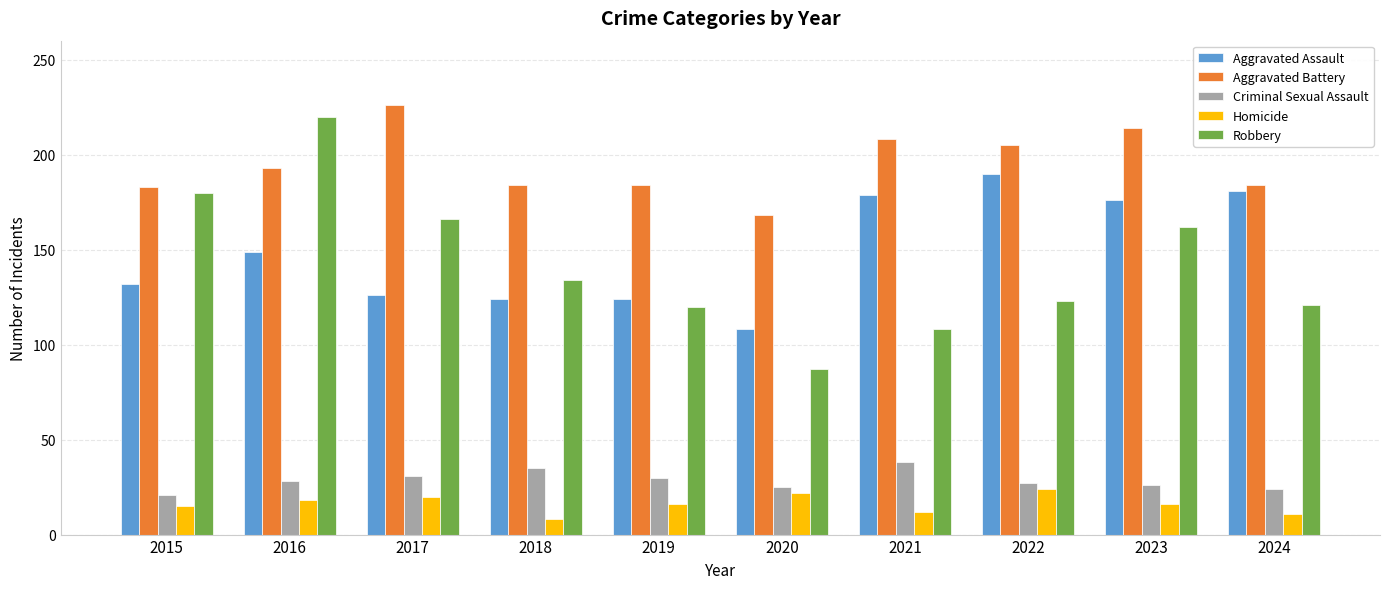

What are all the series names shown in the legend?

Aggravated Assault, Aggravated Battery, Criminal Sexual Assault, Homicide, Robbery